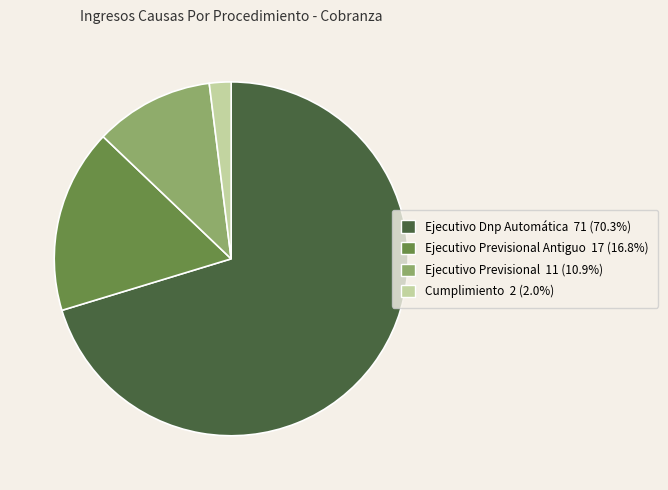

How many slices are in this pie chart?

4